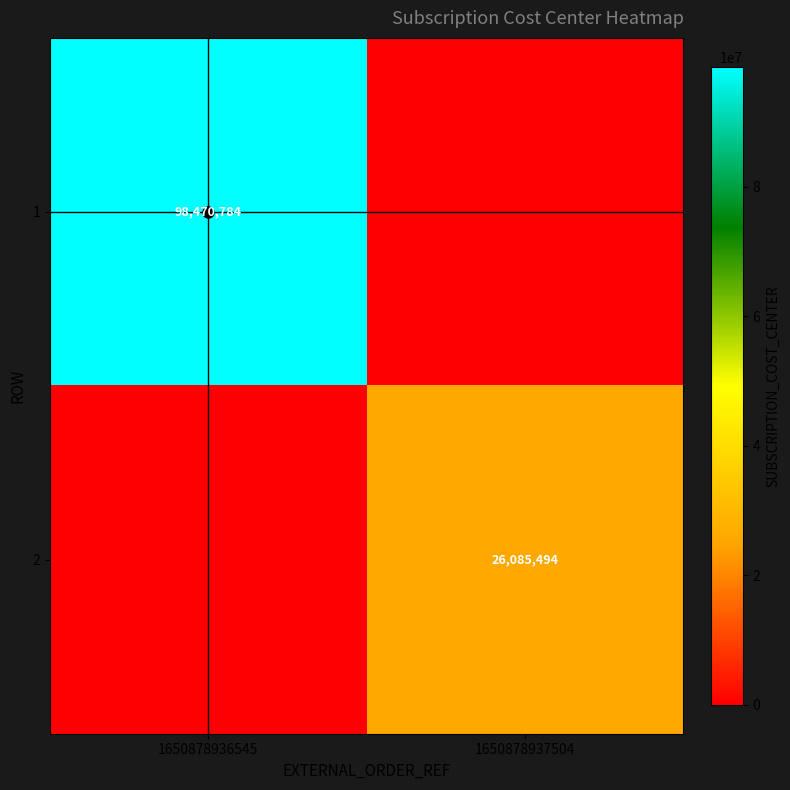

At which category is the sum across all series the highest?

1650878936545